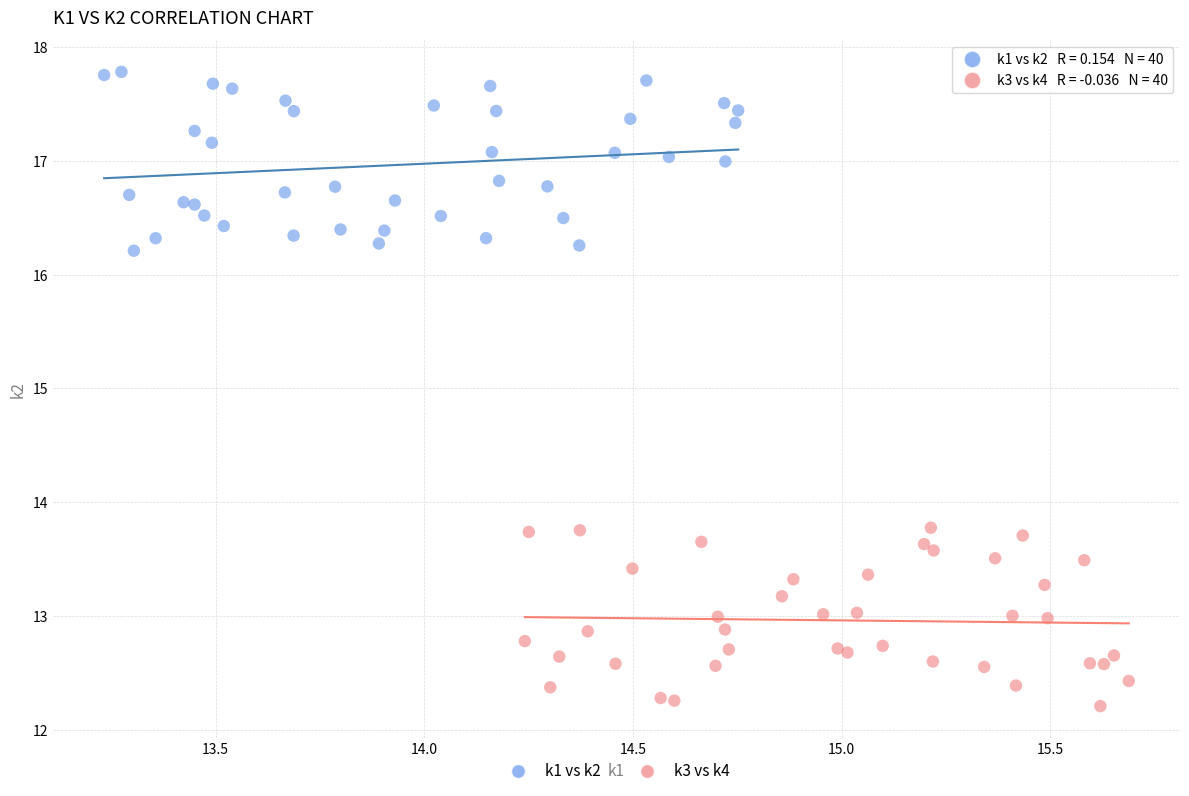

Which series contains the highest Y value?

k1 vs k2